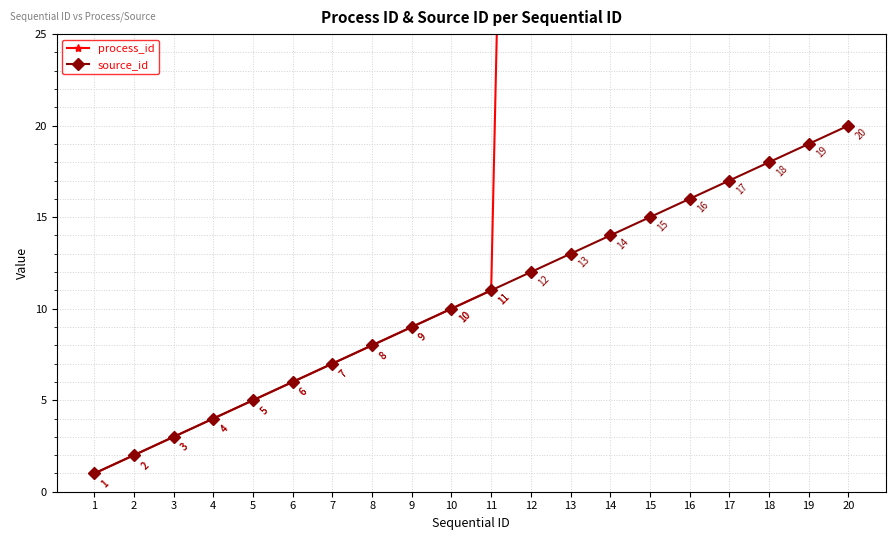

List the labels in order of source_id value, largest first.

20, 19, 18, 17, 16, 15, 14, 13, 12, 11, 10, 9, 8, 7, 6, 5, 4, 3, 2, 1